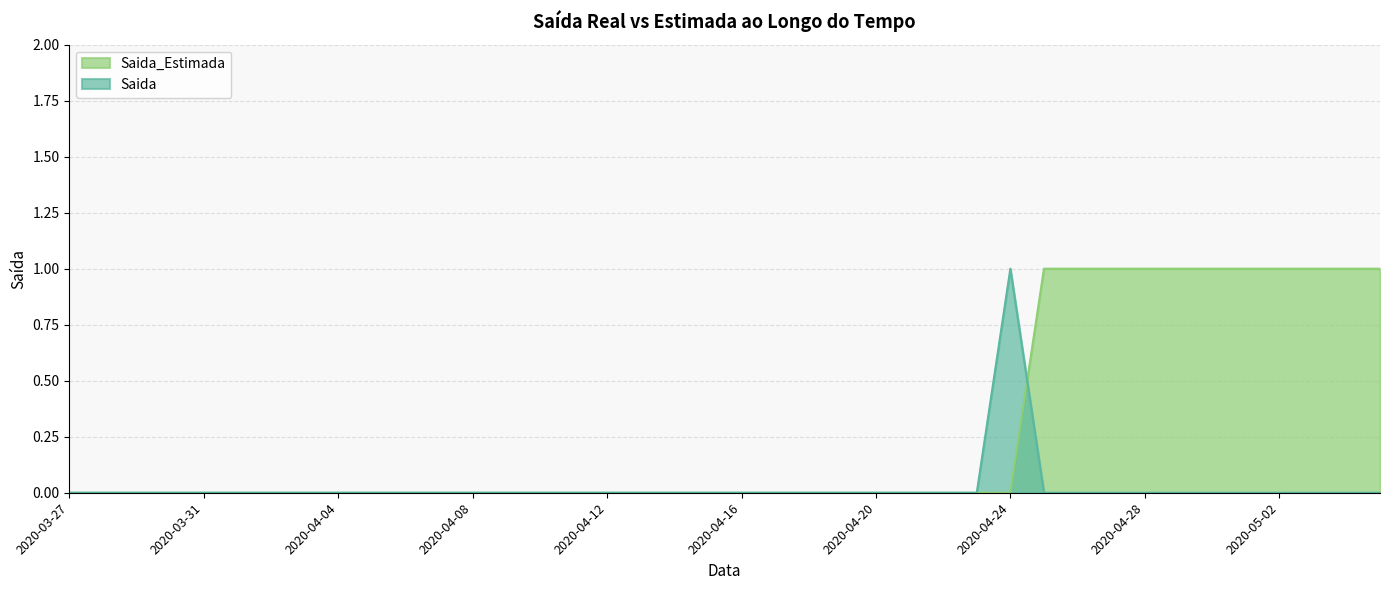

Which series has the largest total across all categories?

Saida_Estimada